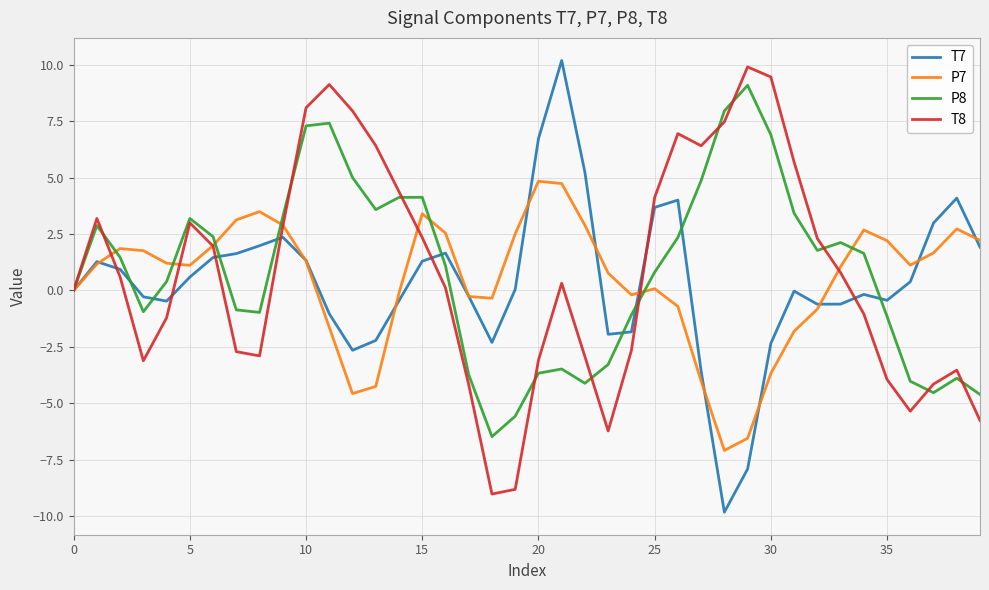

What is the maximum value shown in the chart?

10.2